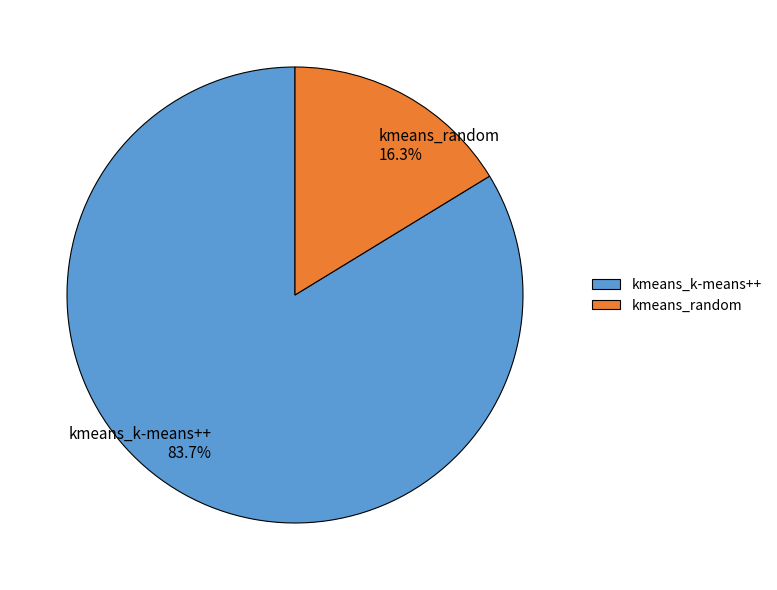

Between kmeans_random and kmeans_k-means++, which is larger?

kmeans_k-means++